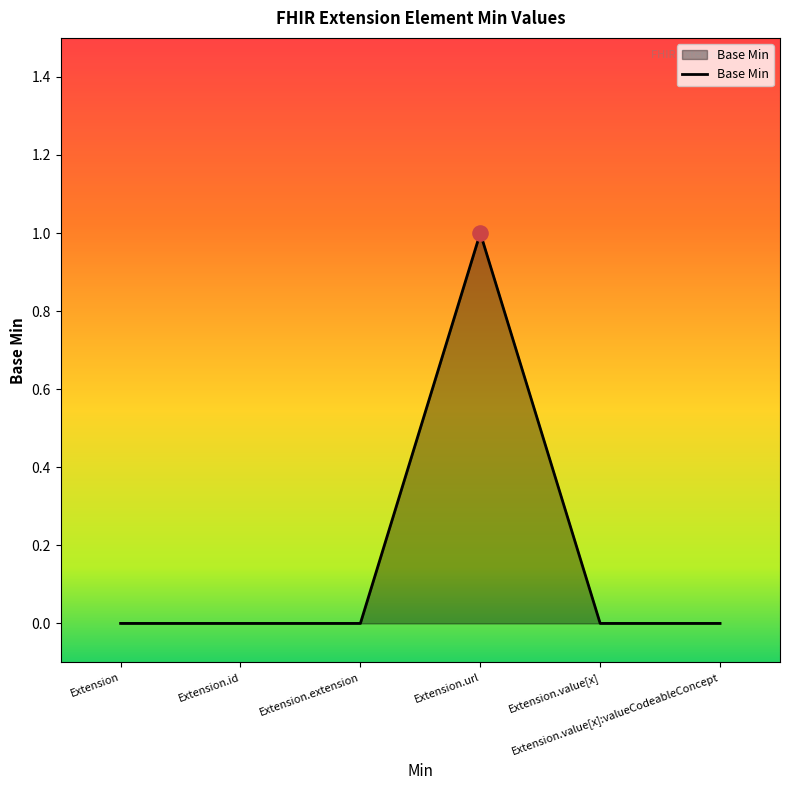

Between Extension.extension and Extension, which is larger?

Extension.extension